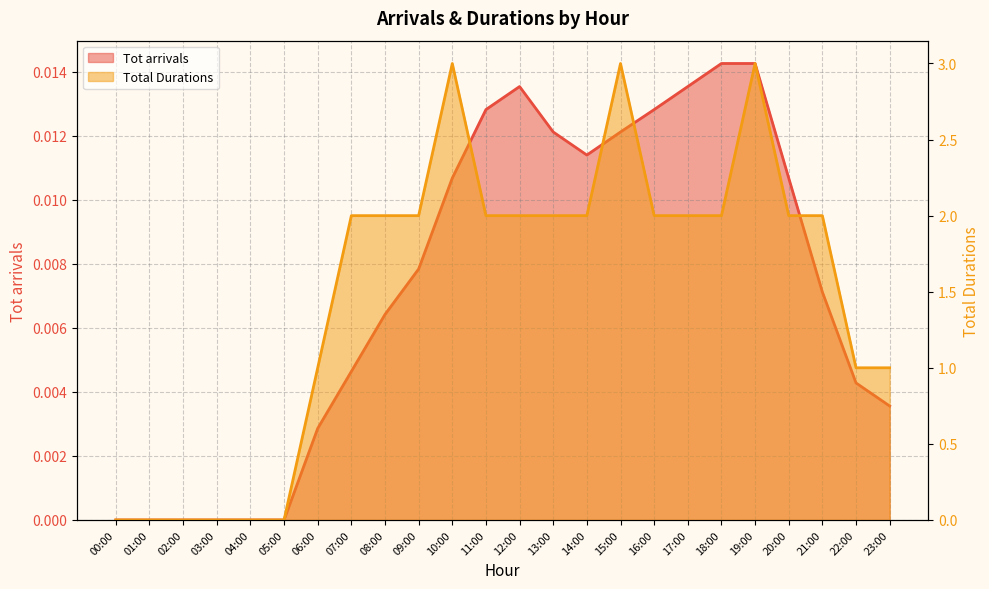

Between 01:00 and 06:00, which series saw the biggest shift?

Total Durations